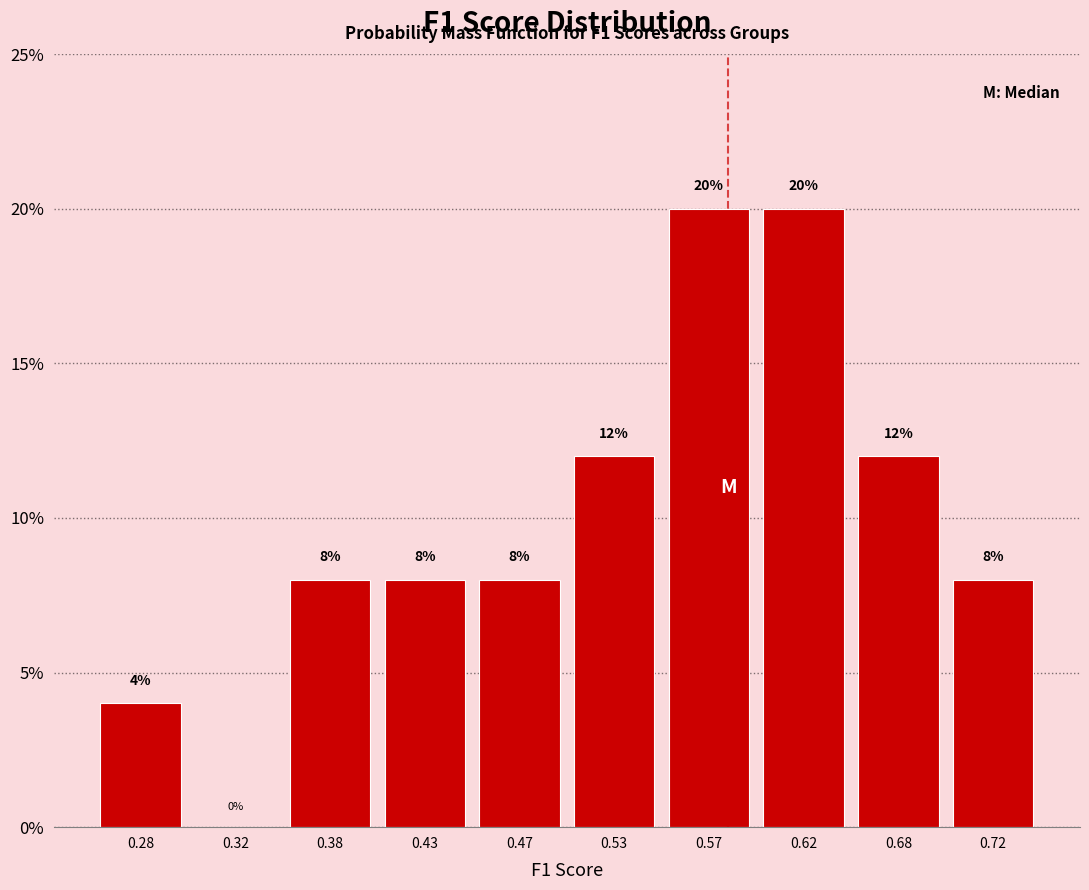

Reading left to right, transcribe this chart: for each bar, give the range it covers on the x-axis and its height.

0.25 to 0.30: 4
0.30 to 0.35: 0
0.35 to 0.40: 8
0.40 to 0.45: 8
0.45 to 0.50: 8
0.50 to 0.55: 12
0.55 to 0.60: 20
0.60 to 0.65: 20
0.65 to 0.70: 12
0.70 to 0.75: 8